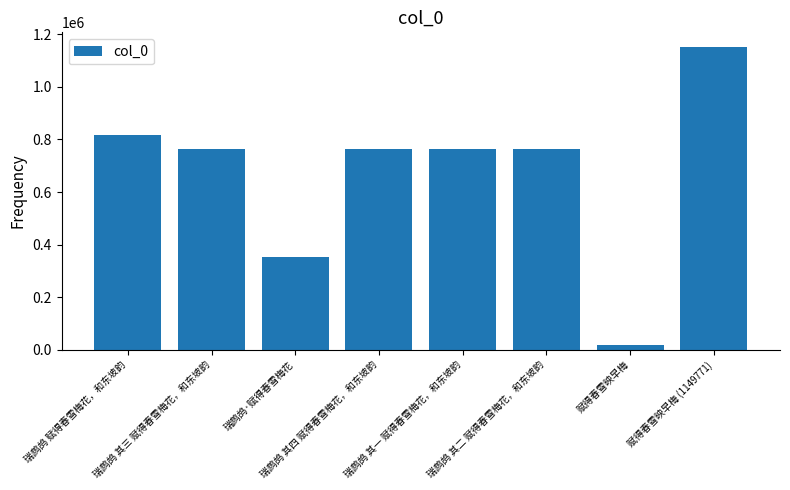

How many categories are shown in the chart?

8